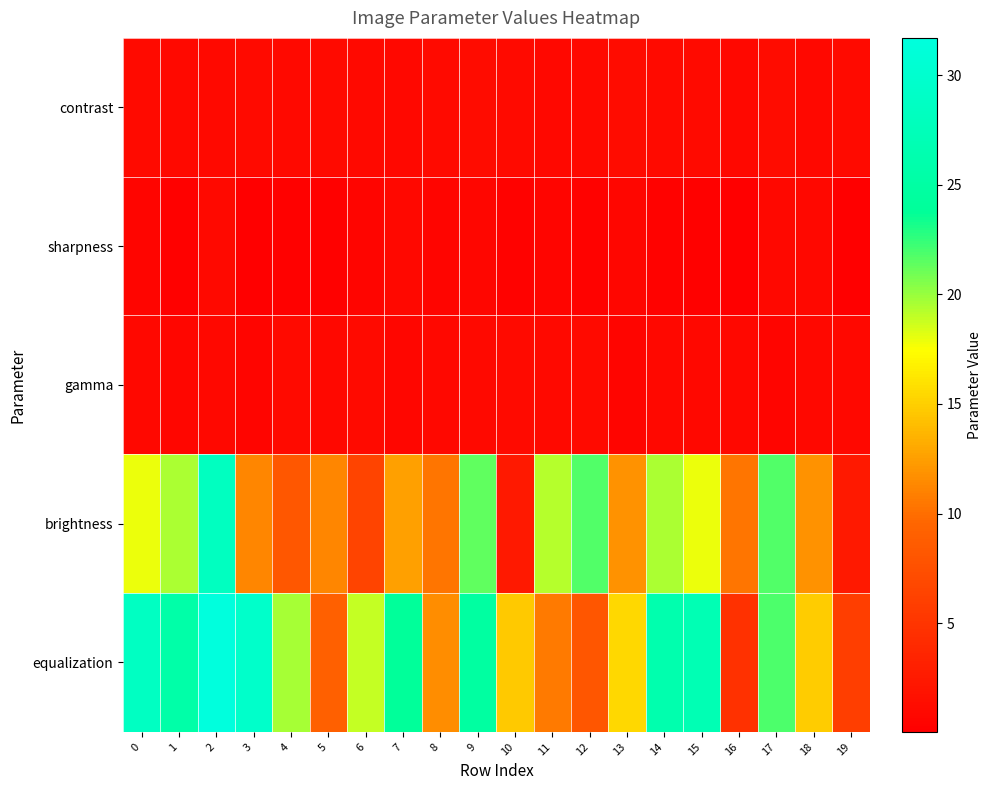

Which has a higher value, 9 or 4?

9